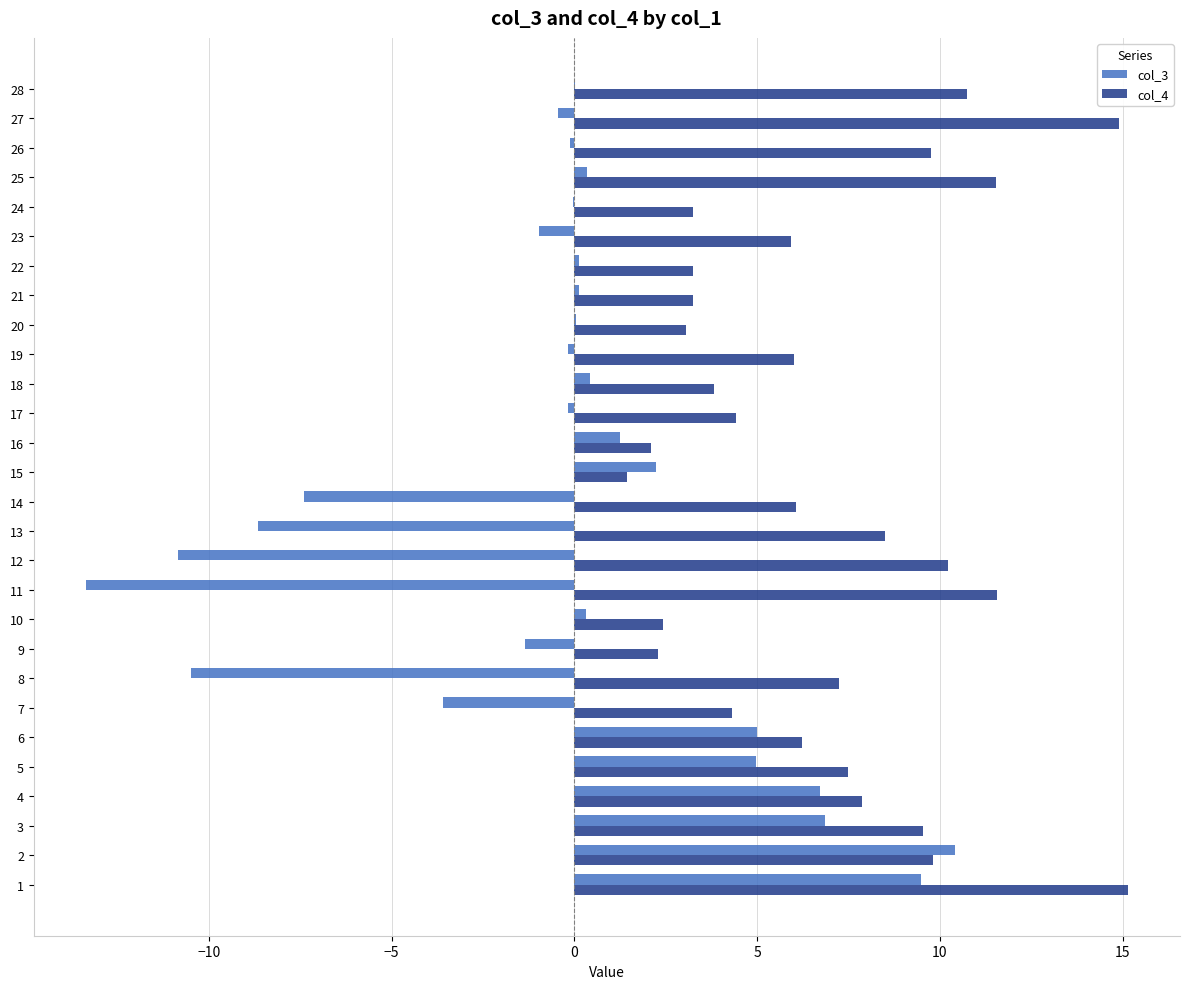

What is the sum of the col_3 values at 15 and 4?

8.9